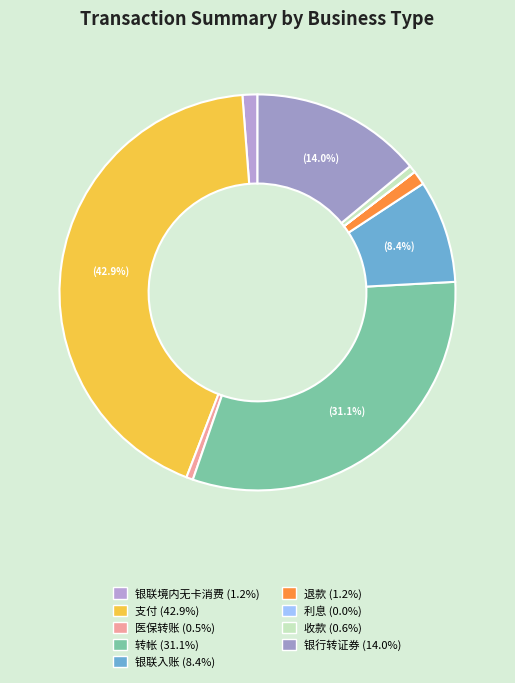

Which category has the biggest portion of the pie?

支付